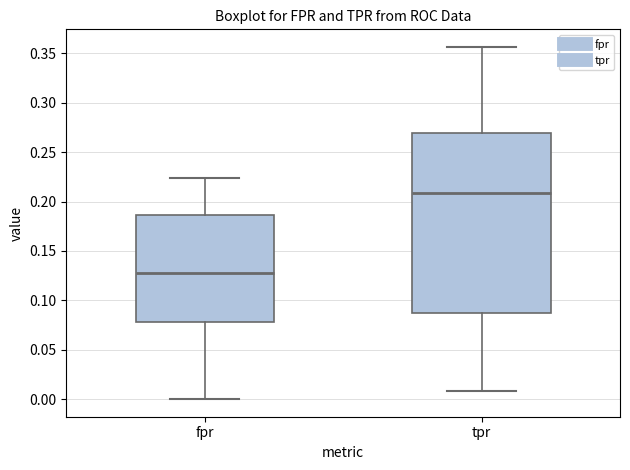

Which box's median line is the highest?

tpr